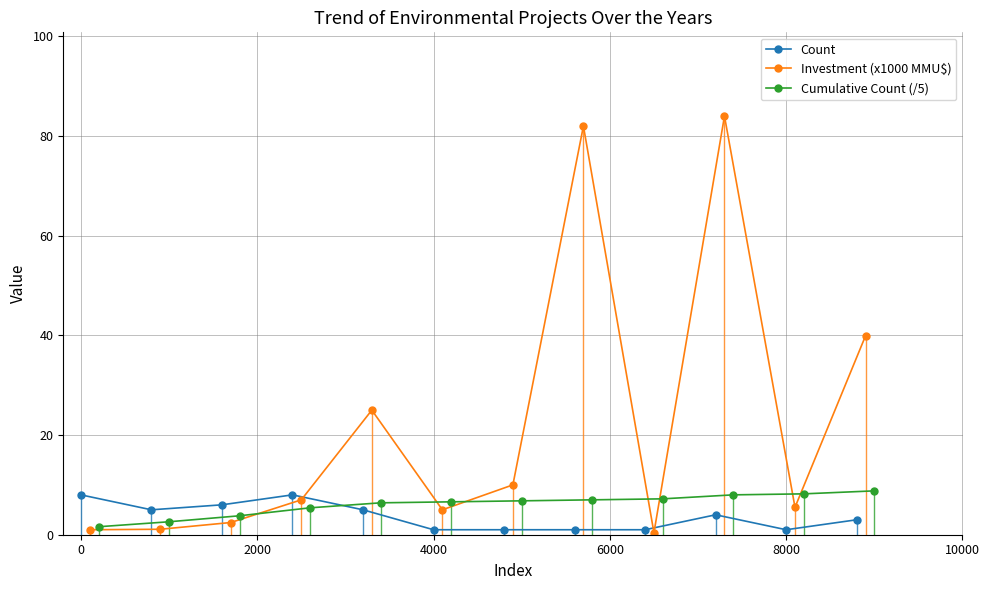

True or false: Investment (x1000 MMU$) has more than 0 interior local peaks.

True